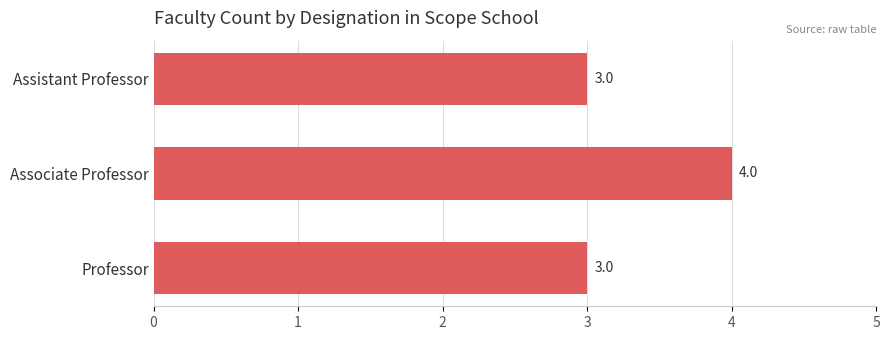

Which has a higher value, Professor or Associate Professor?

Associate Professor